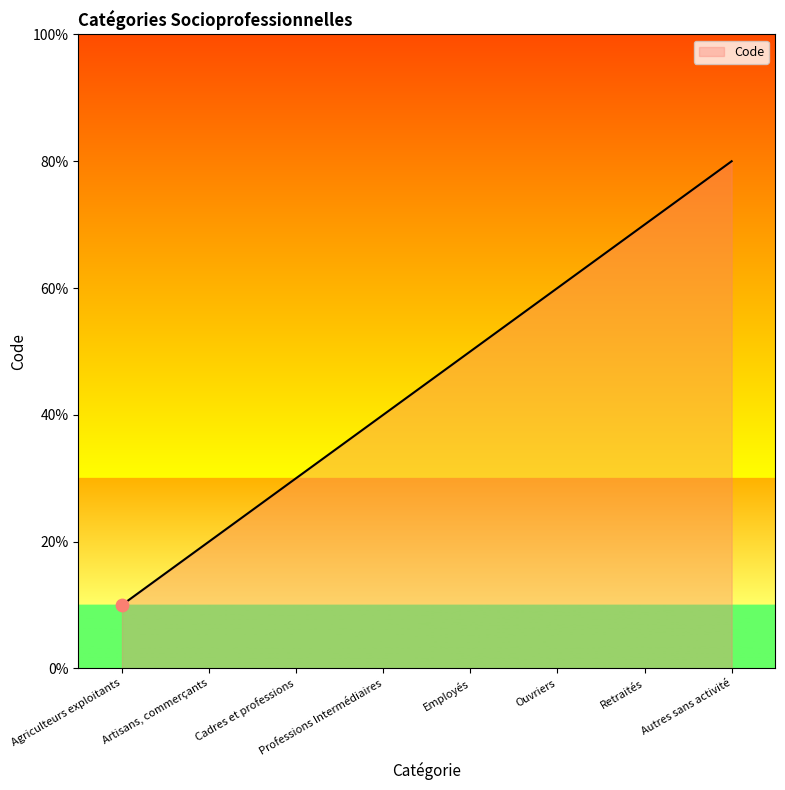

Which has a higher value, Professions Intermédiaires or Cadres et professions?

Professions Intermédiaires